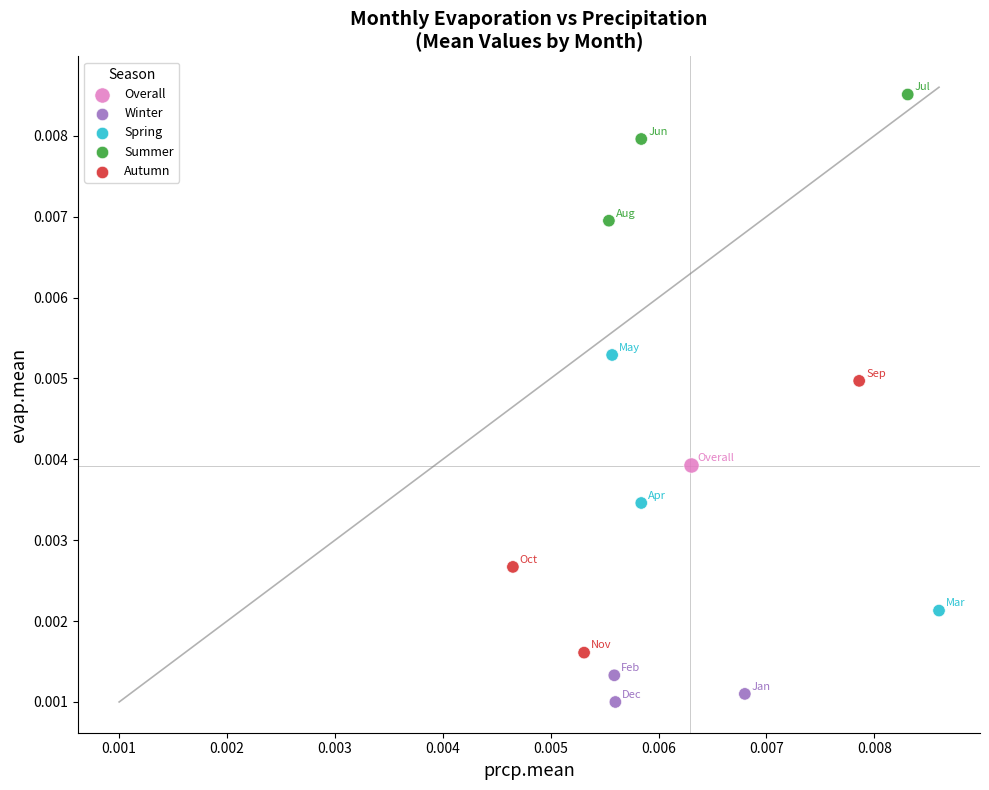

Which series reaches the minimum Y coordinate?

Winter